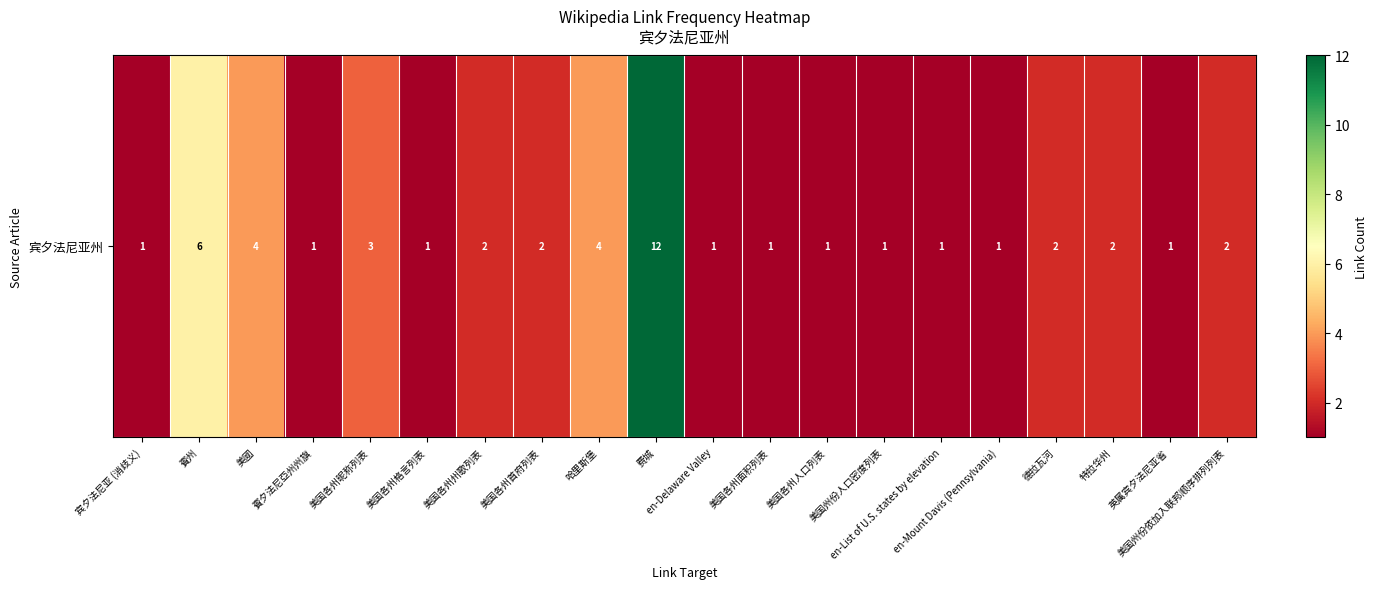

How many distinct data groups are displayed?

1